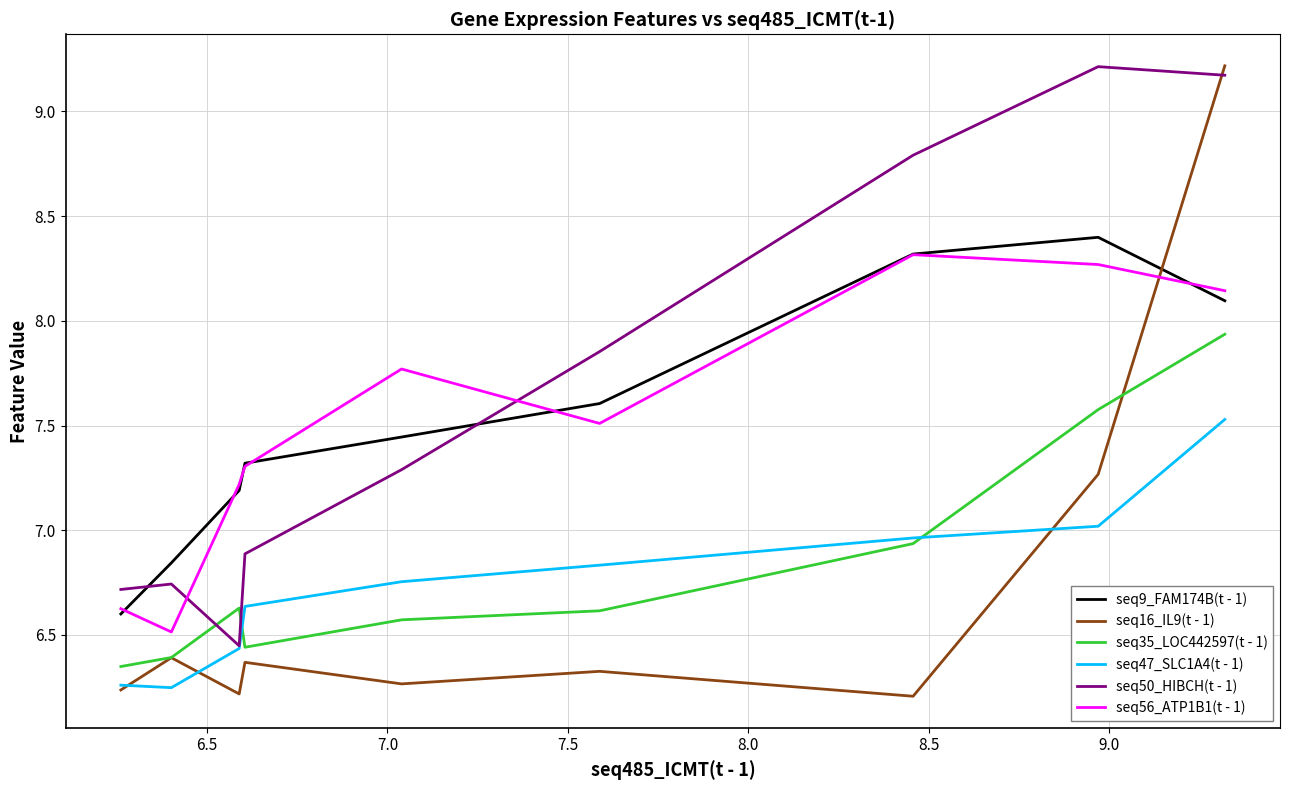

Which series has the largest range (max minus min)?

seq16_IL9(t - 1)